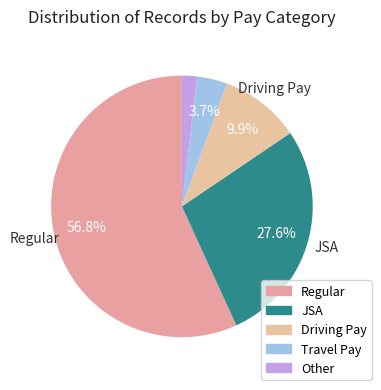

How many slices are in this pie chart?

5